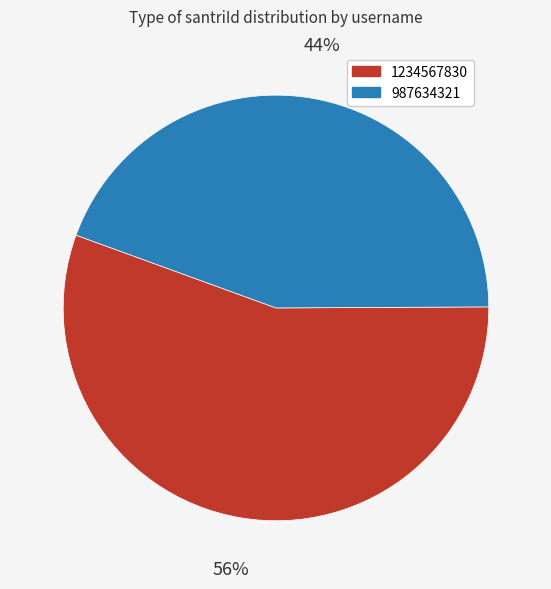

How many slices are in this pie chart?

2